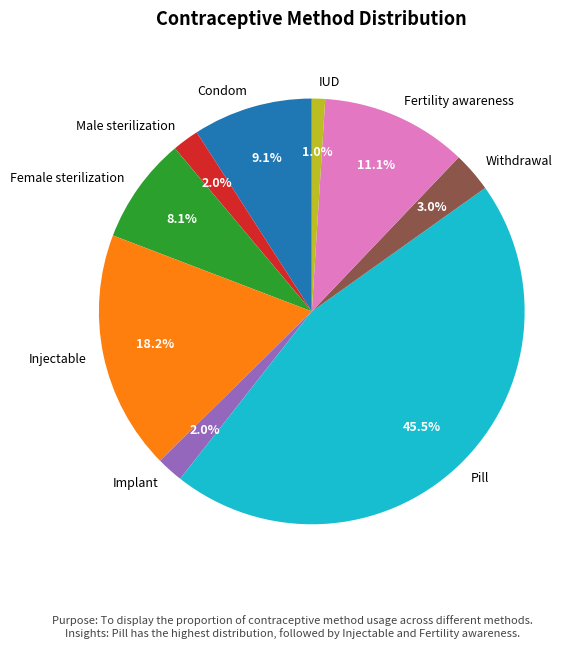

Does IUD account for over 50% of the chart?

No